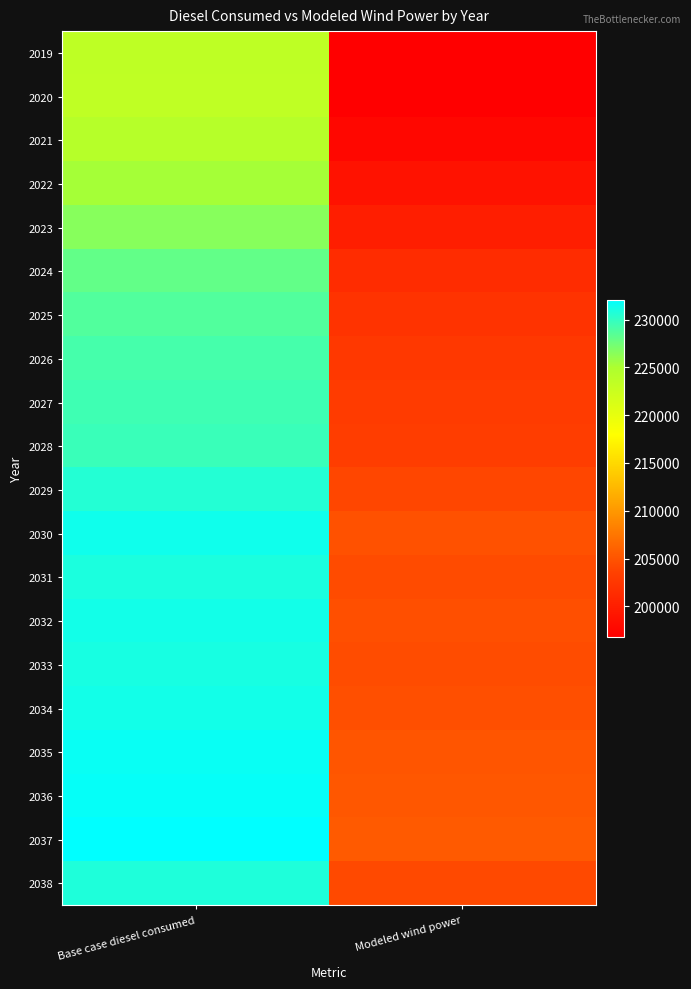

What is the total value across all series at Base case diesel consumed?

4581043.2